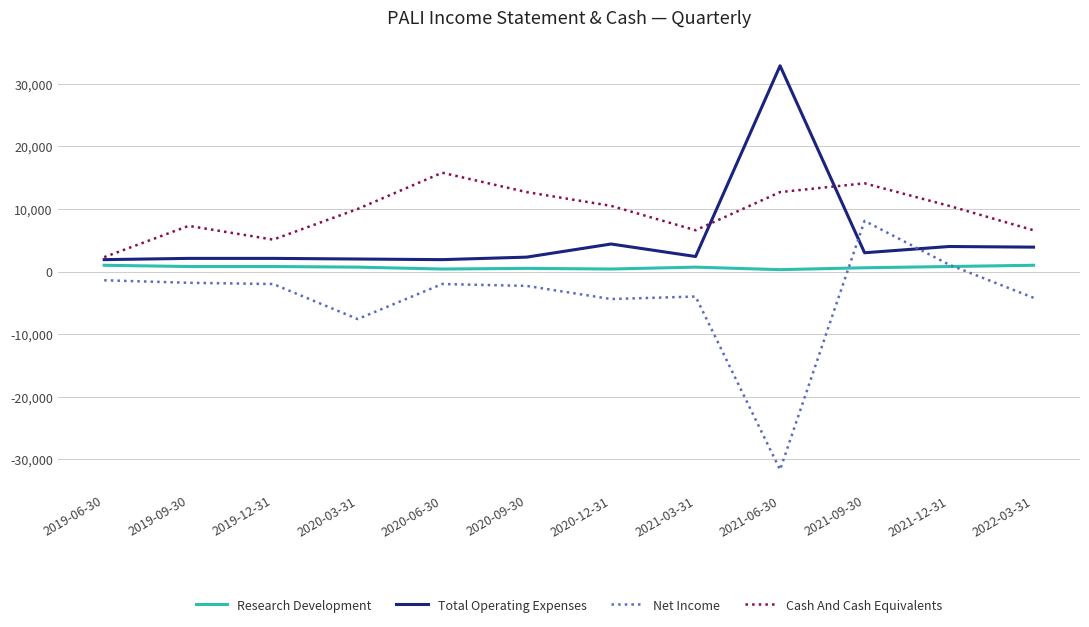

True or false: Net Income and Research Development intersect in this chart.

True